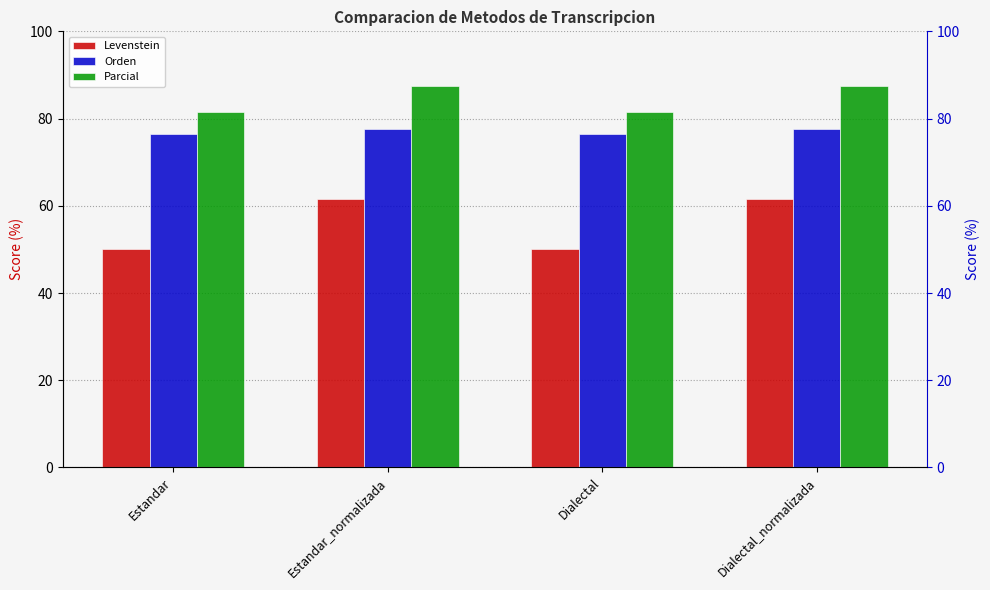

What are all the series names shown in the legend?

Levenstein, Orden, Parcial